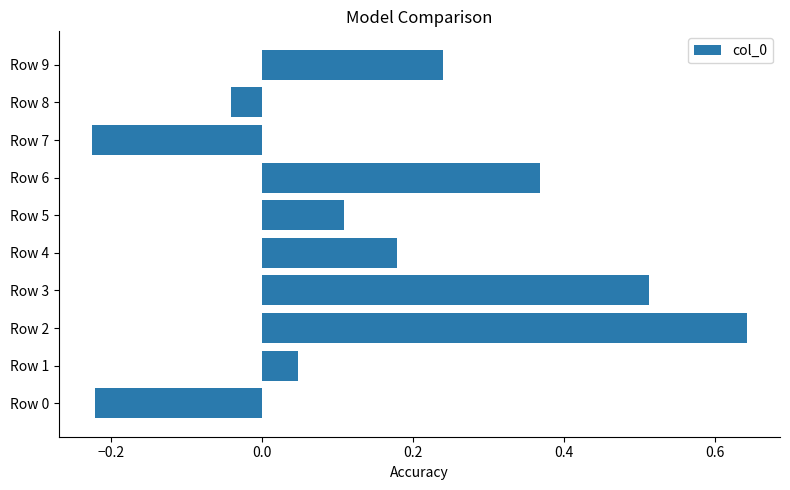

The chart shows a value of 0.1 at Row 1. True or false?

False